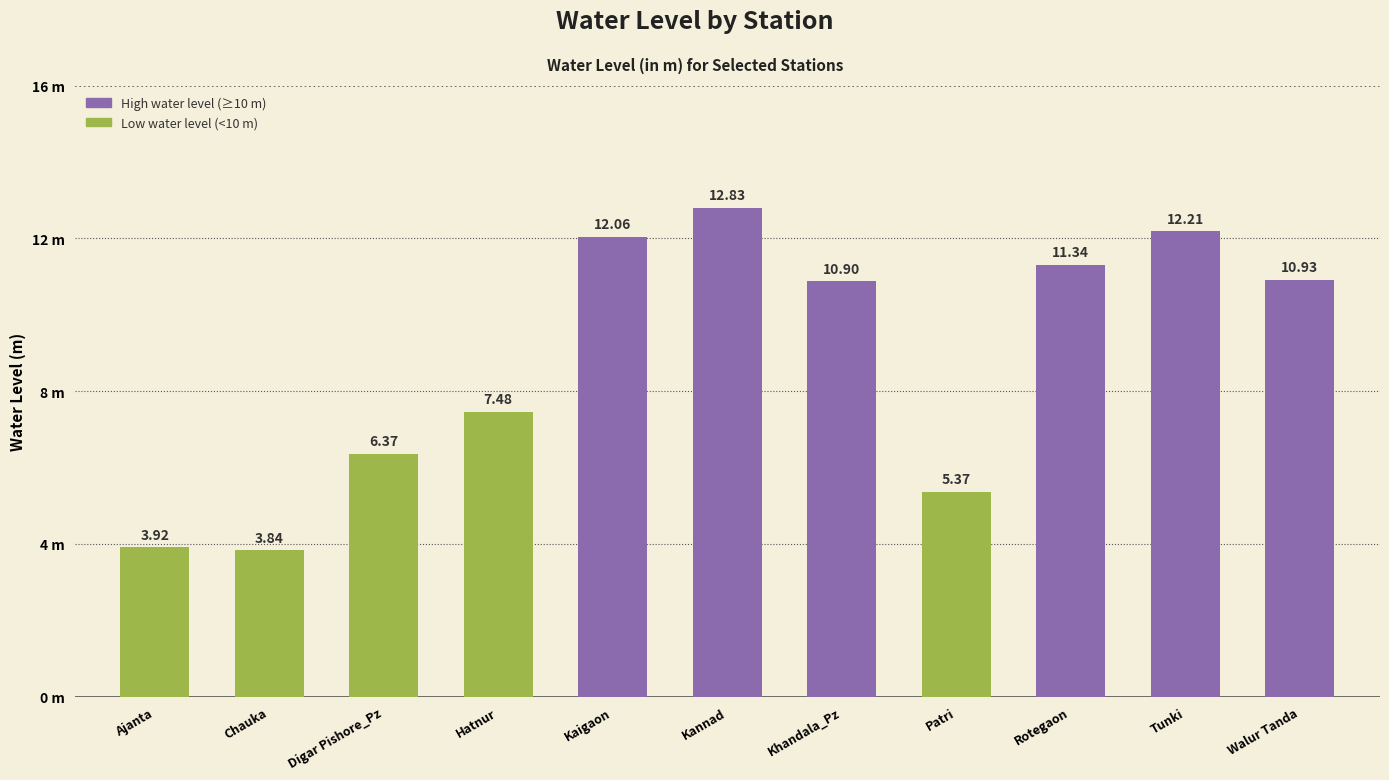

What is the smallest value displayed?

3.8